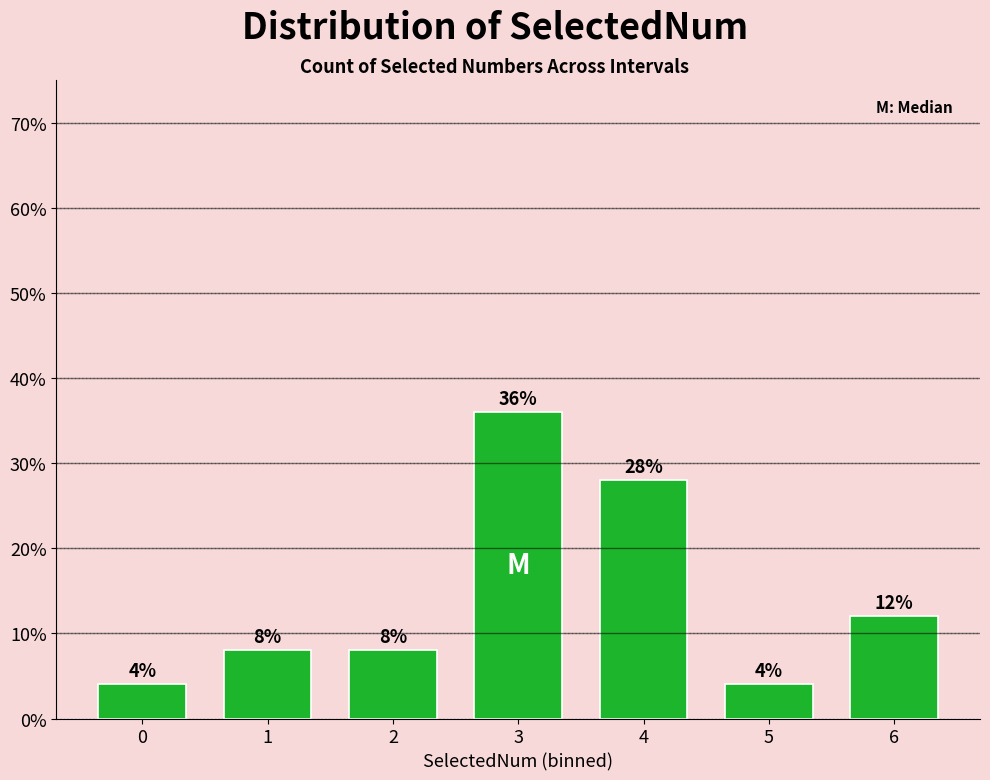

Reading left to right, what are all the values shown in this chart?

4.0	8.0	8.0	36.0	28.0	4.0	12.0